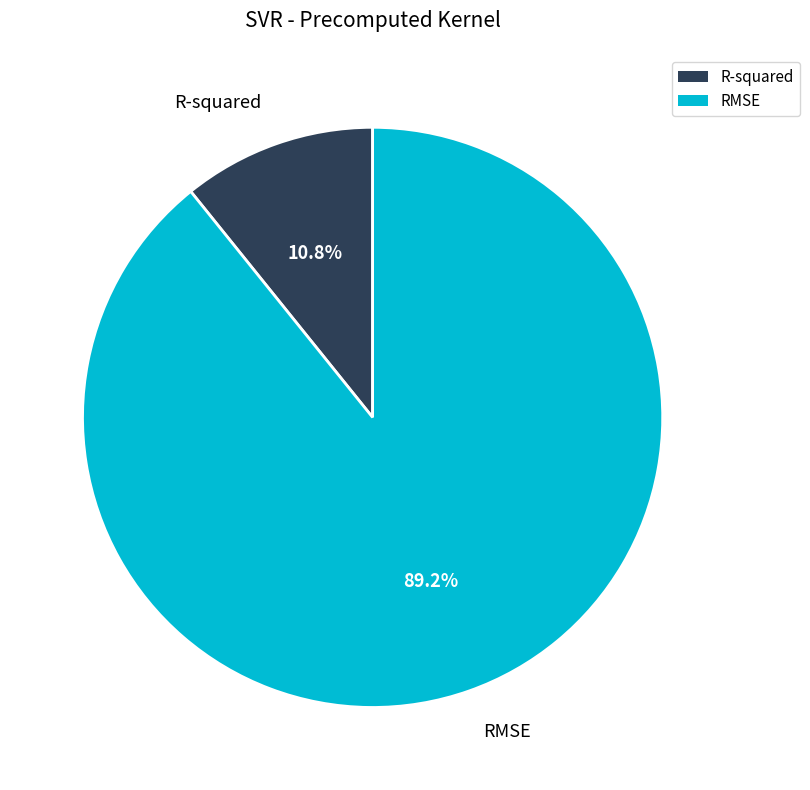

Between R-squared and RMSE, which is larger?

RMSE